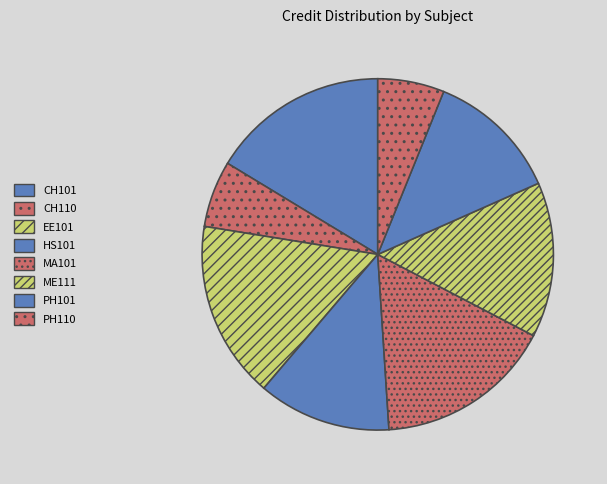

Does any single category account for the majority?

No